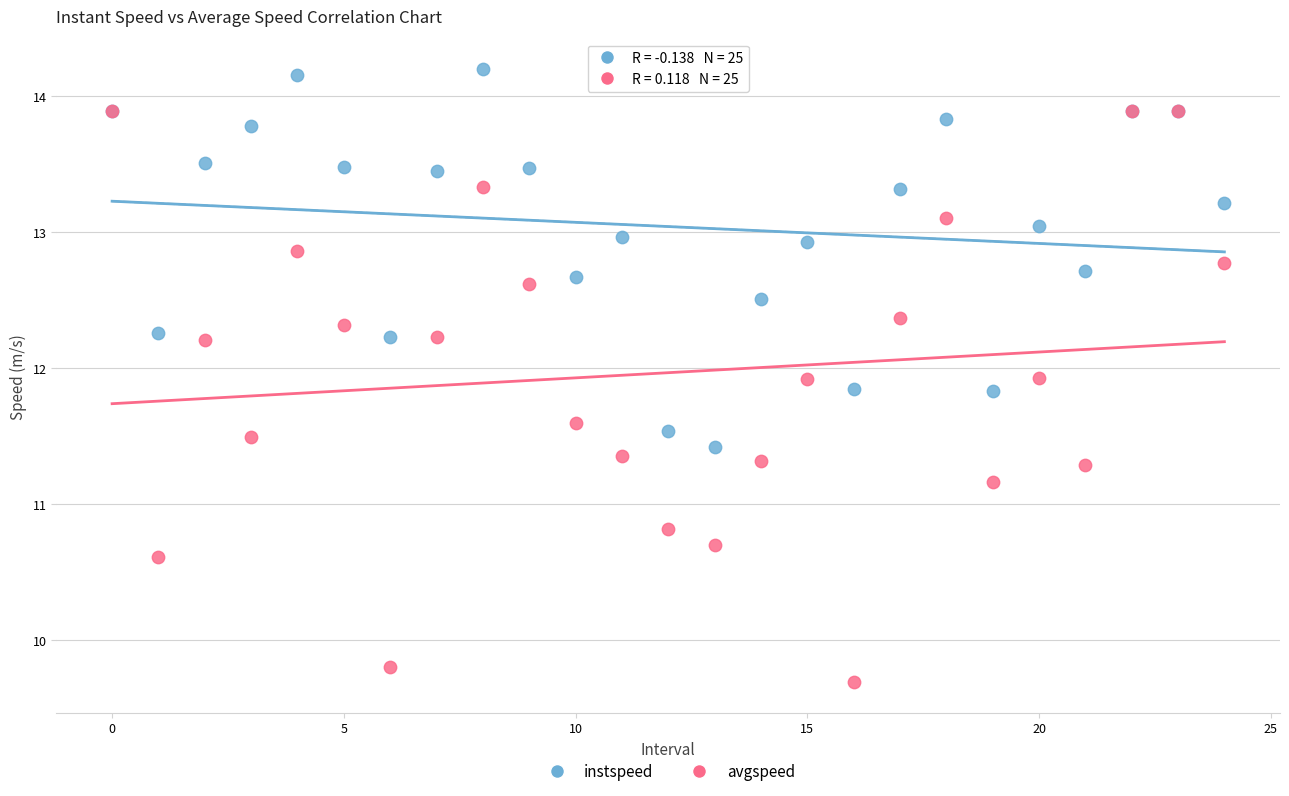

What are all the series names shown in the legend?

instspeed, avgspeed